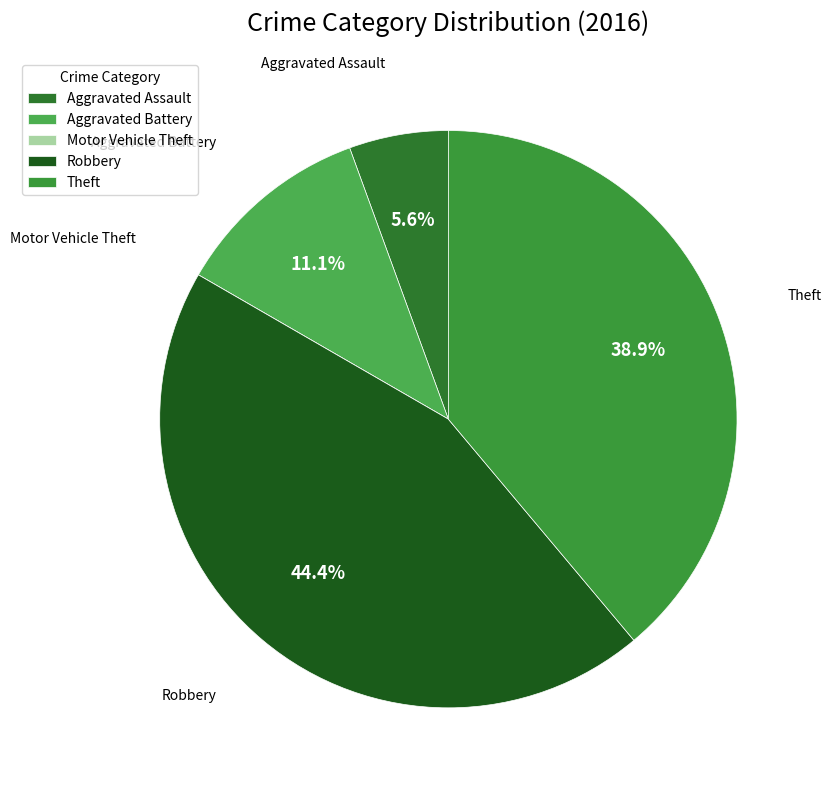

To the nearest percent, what is the average slice percentage?

20%